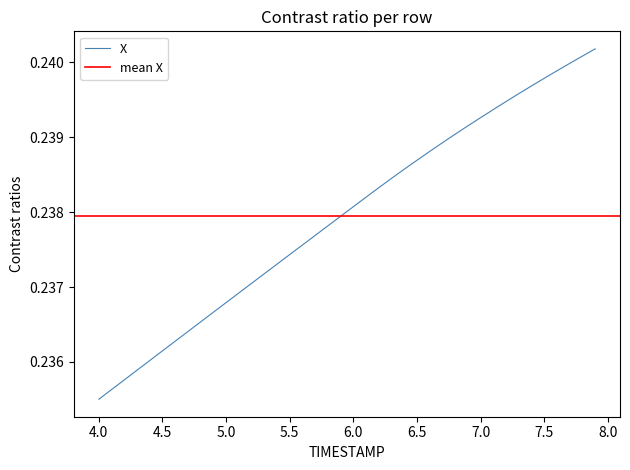

Between 6.6 and 7.6, which is larger?

7.6